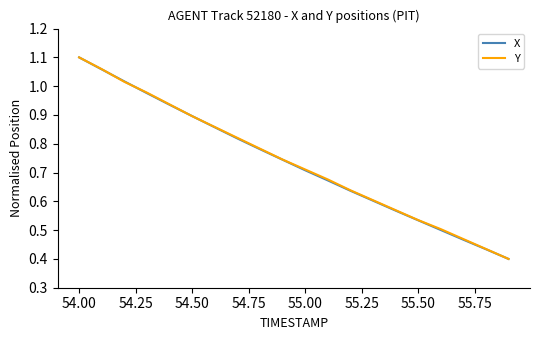

Does the chart have visible grid lines?

No